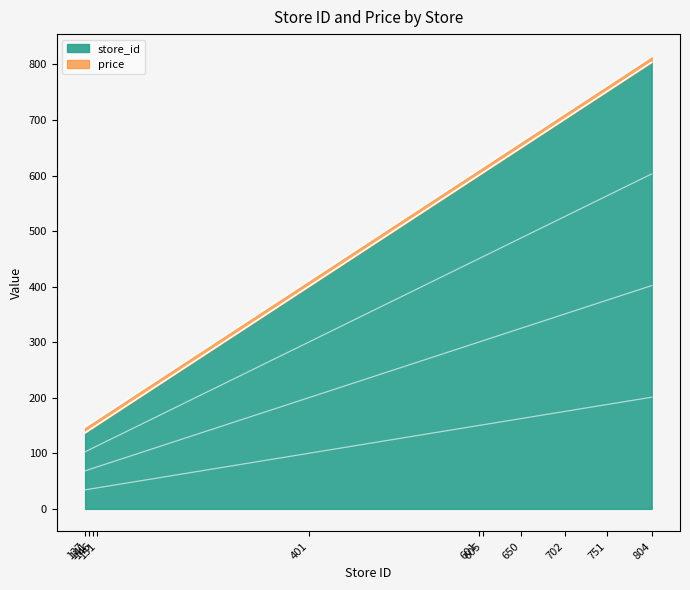

Approximately how many times larger is the value at 601 compared to 401?

1.5